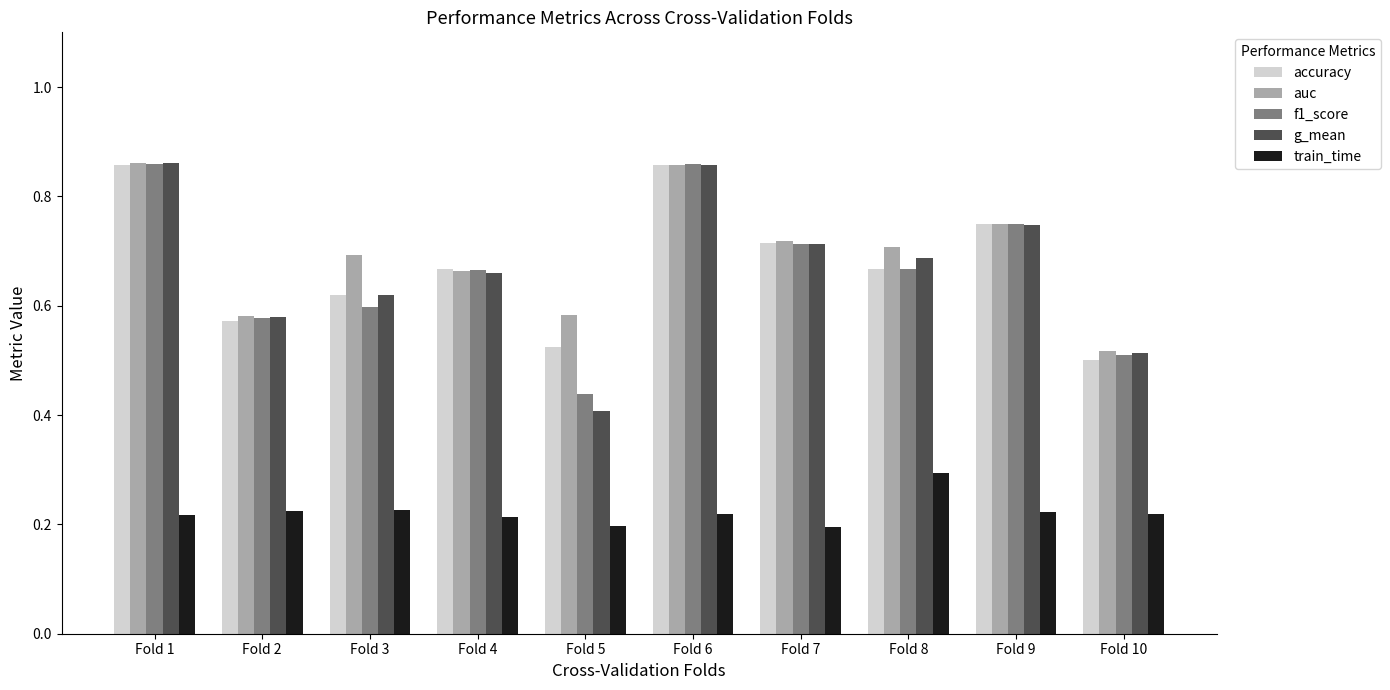

At which label does train_time reach its peak?

Fold 8